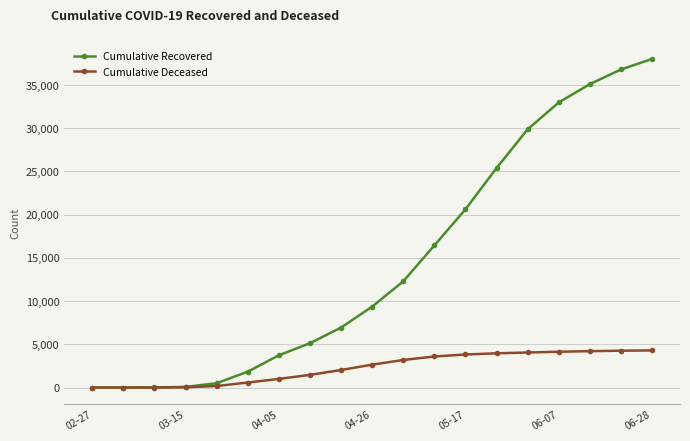

Does the chart display data point markers on the line(s)?

Yes